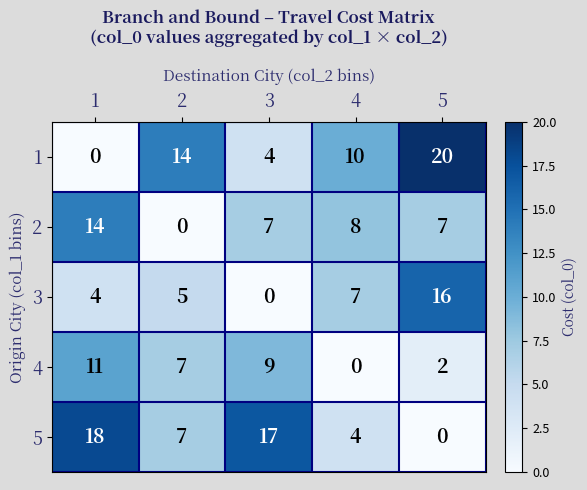

Reading left to right, list all the values displayed in this chart.

1: 1=0	2=14	3=4	4=10	5=20
2: 1=14	2=0	3=7	4=8	5=7
3: 1=4	2=5	3=0	4=7	5=16
4: 1=11	2=7	3=9	4=0	5=2
5: 1=18	2=7	3=17	4=4	5=0